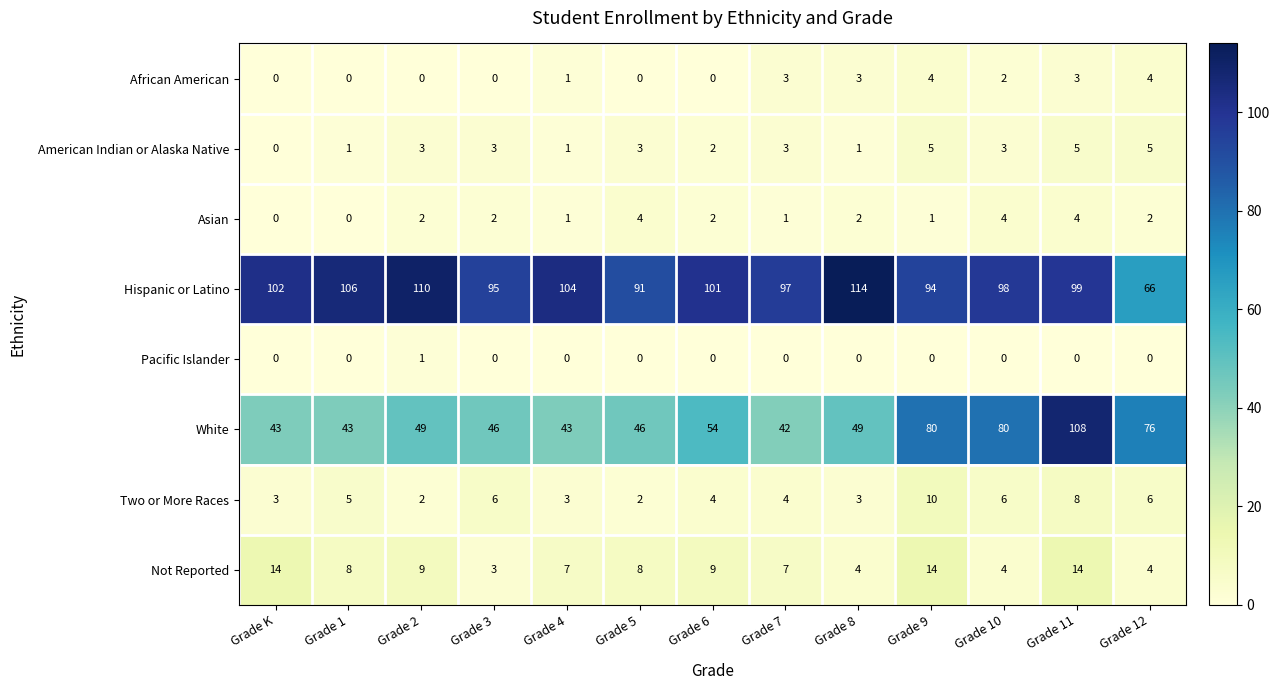

What is the difference between the second highest and minimum values in the Two or More Races series?

6